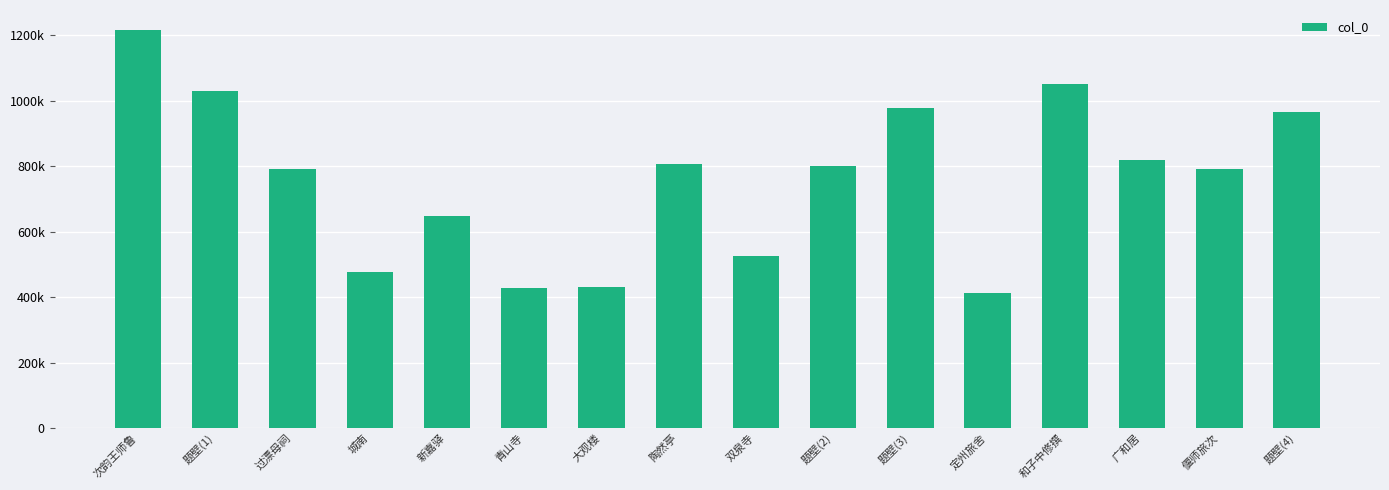

List the labels in order of value, smallest first.

定州旅舍, 青山寺, 大观楼, 城南, 双泉寺, 新嘉驿, 偃师旅次, 过漂母祠, 题壁(2), 陶然亭, 广和居, 题壁(4), 题壁(3), 题壁(1), 和子中修撰, 次韵王师鲁